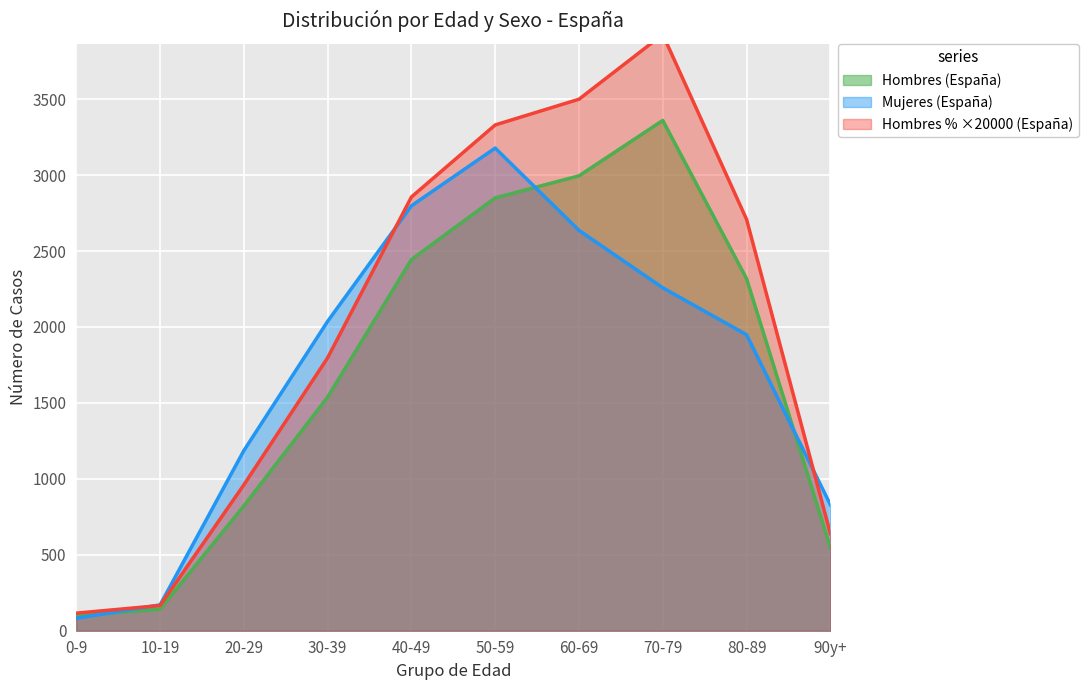

Read the Mujeres (España) value at 20-29.

1186